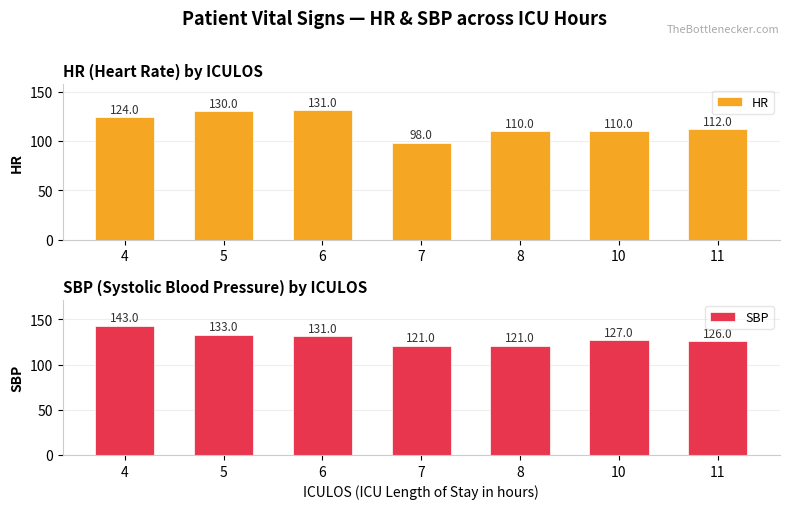

What is the approximate value of HR at 5, to the nearest 5?

130